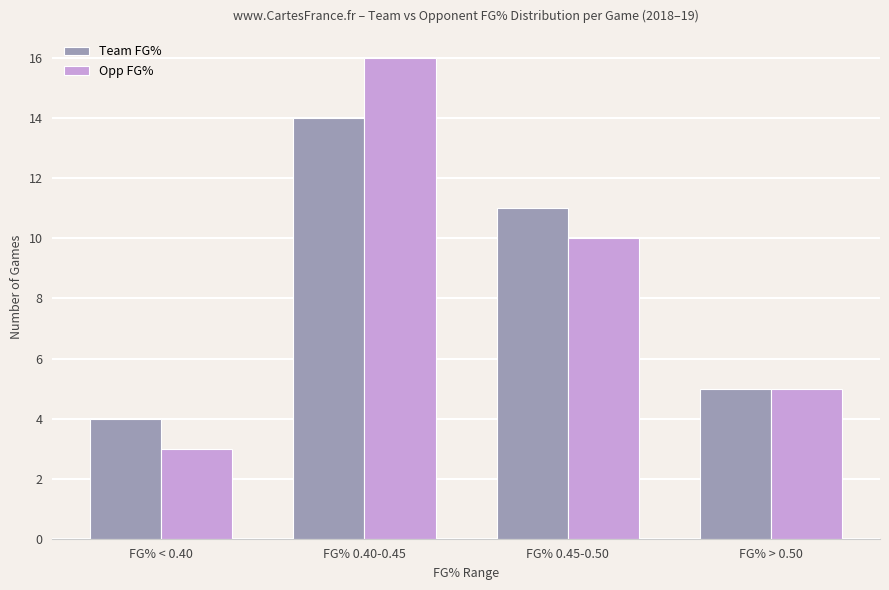

The value of Team FG% at FG% 0.45-0.50 is 11. True or false?

True